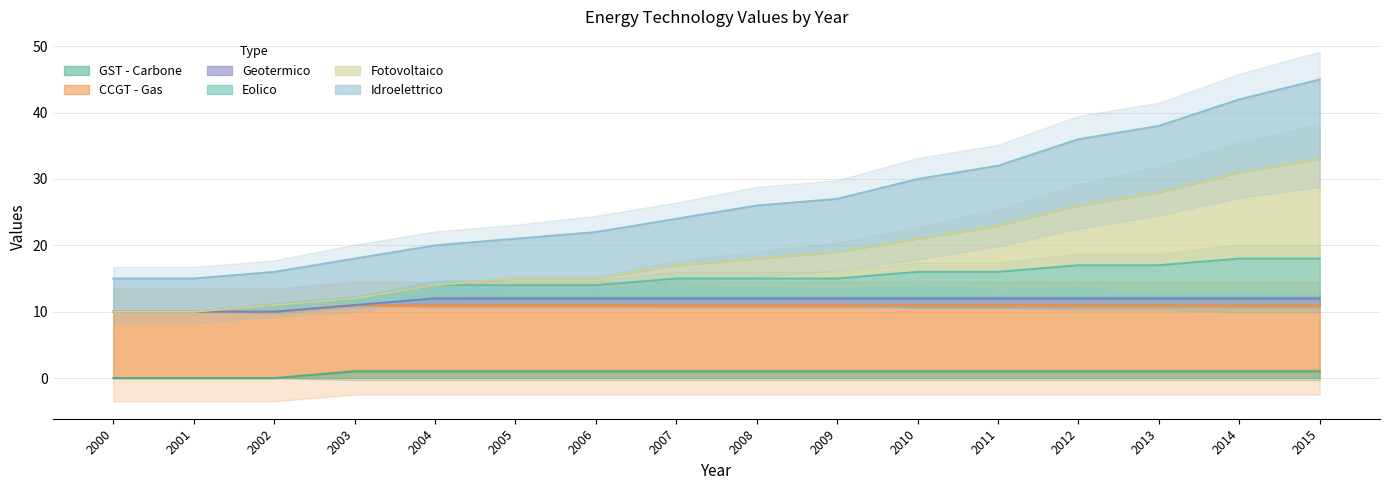

True or false: Fotovoltaico and Eolico intersect in this chart.

False